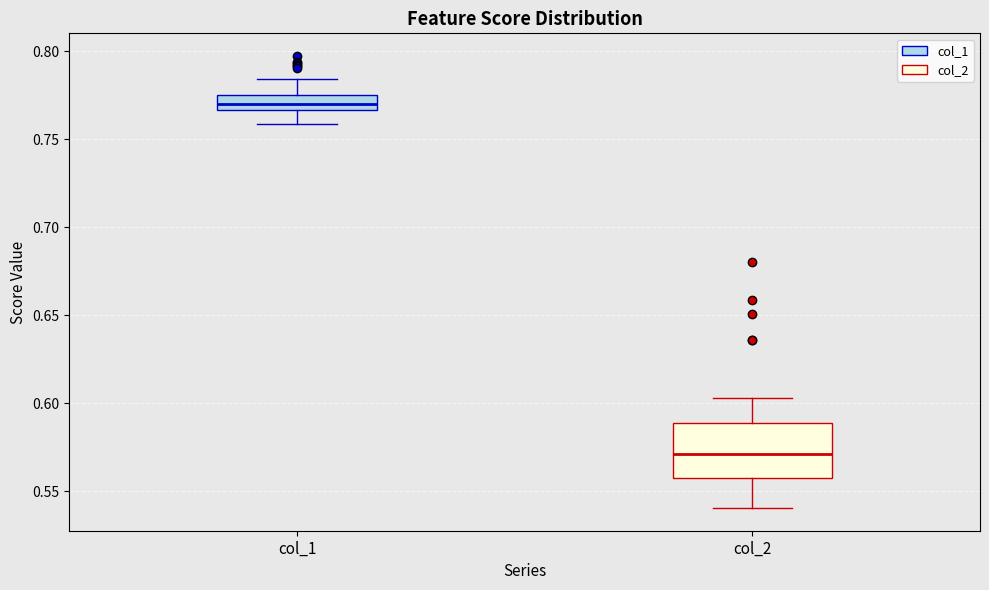

Reading left to right, read every box against the y-axis: the position of its median line, the range the box covers, and the ends of its whiskers. The values are not printed on the chart, so give them approximately, as read against the axis.

col_1: median 0.770, box 0.765 to 0.775, whiskers 0.760 to 0.785
col_2: median 0.570, box 0.560 to 0.590, whiskers 0.540 to 0.605